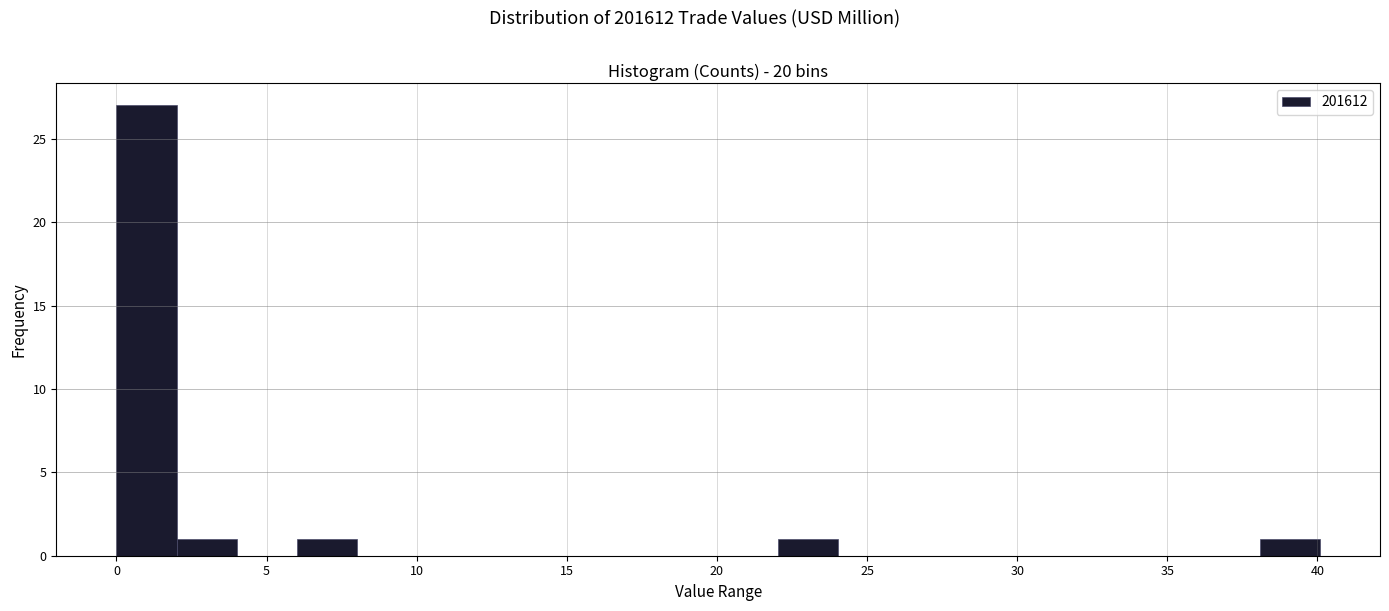

Over which range of the x-axis is the bar tallest?

0 to 2